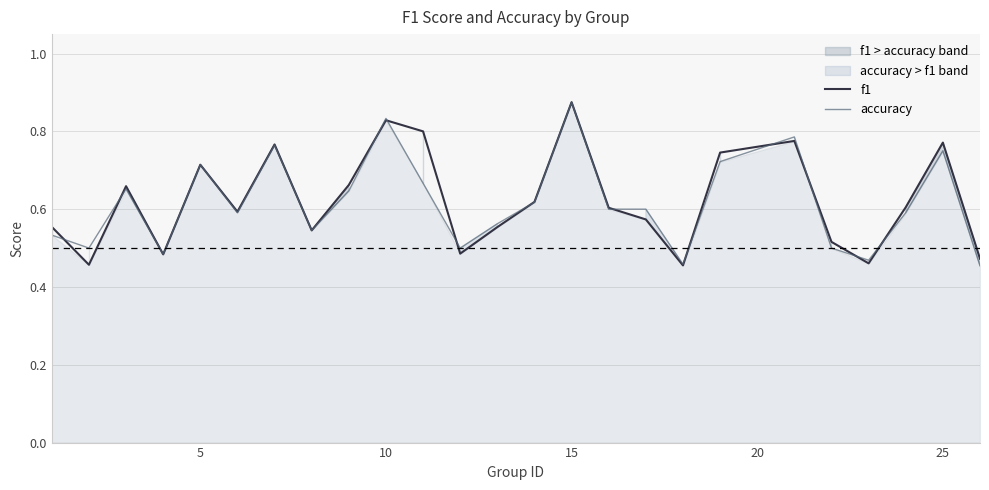

Does the chart display data point markers on the line(s)?

No